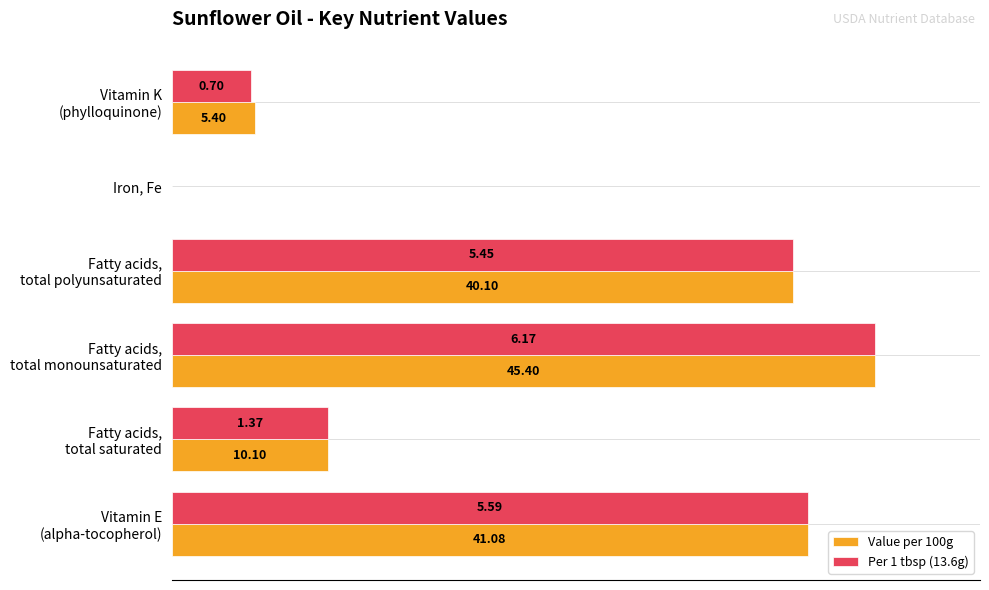

What are all the series names shown in the legend?

Value per 100g, Per 1 tbsp (13.6g)